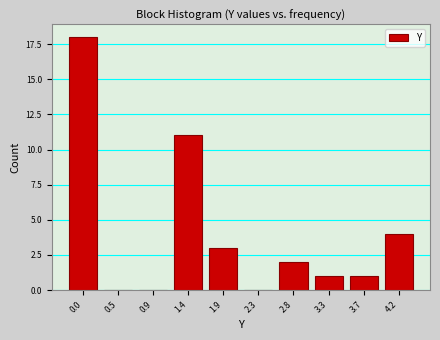

Reading left to right, list all the values displayed in this chart.

0.0=18	0.5=0	0.9=0	1.4=11	1.9=3	2.3=0	2.8=2	3.3=1	3.7=1	4.2=4